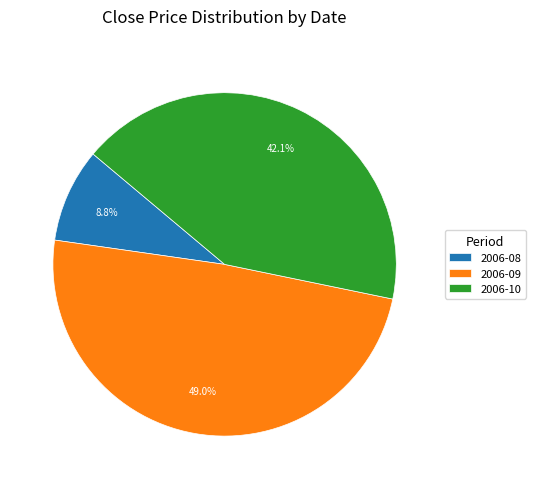

Which category has the biggest portion of the pie?

2006-09